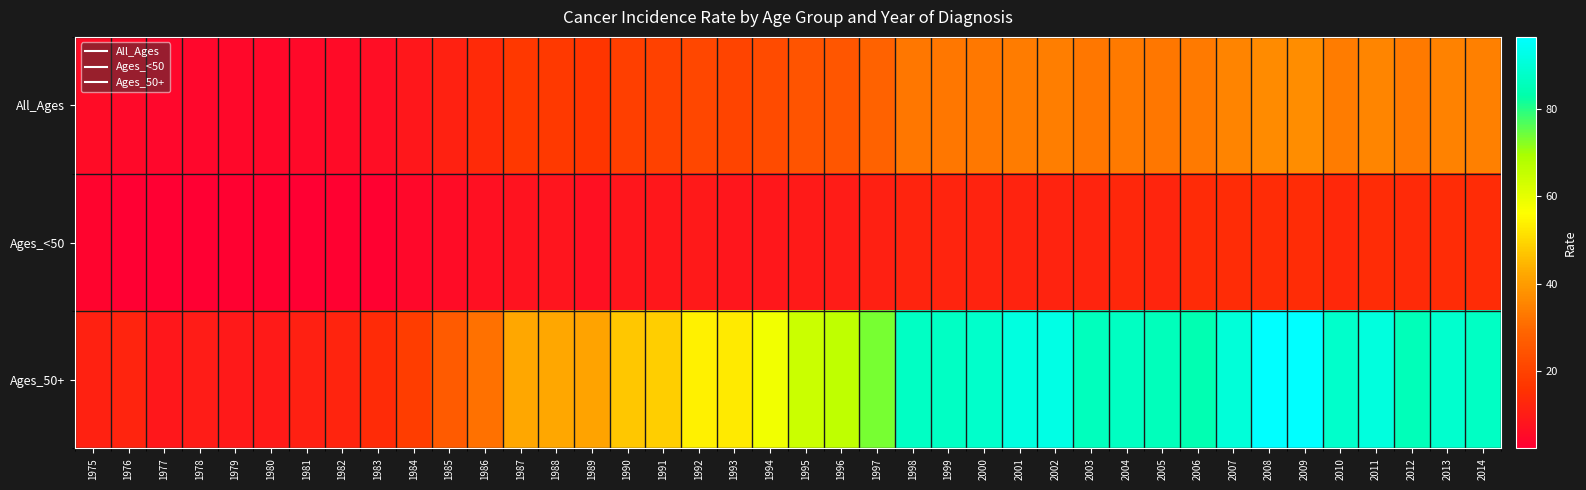

Reading left to right, list all the values displayed in this chart.

All_Ages: 1975=5.8	1976=5.3	1977=4.2	1978=4.4	1979=4.6	1980=4.8	1981=5.0	1982=5.3	1983=6.1	1984=8.6	1985=11.5	1986=13.6	1987=17.4	1988=17.6	1989=16.5	1990=19.1	1991=19.8	1992=21.4	1993=20.7	1994=22.3	1995=24.7	1996=25.4	1997=28.4	1998=32.8	1999=32.8	2000=32.9	2001=33.7	2002=34.1	2003=32.5	2004=33.2	2005=32.6	2006=33.3	2007=35.4	2008=36.9	2009=37.0	2010=33.9	2011=35.6	2012=33.5	2013=34.9	2014=34.4
Ages_<50: 1975=3.8	1976=2.7	1977=2.6	1978=2.4	1979=2.8	1980=3.0	1981=2.6	1982=2.7	1983=3.0	1984=4.8	1985=5.9	1986=6.8	1987=7.8	1988=8.2	1989=7.0	1990=8.4	1991=8.8	1992=9.0	1993=8.4	1994=8.7	1995=9.6	1996=9.8	1997=11.1	1998=12.0	1999=12.0	2000=11.8	2001=11.6	2002=11.9	2003=12.0	2004=12.8	2005=12.5	2006=13.8	2007=14.4	2008=14.1	2009=14.4	2010=13.1	2011=14.4	2012=13.7	2013=14.5	2014=14.3
Ages_50+: 1975=11.2	1976=12.0	1977=8.7	1978=9.7	1979=9.2	1980=9.7	1981=11.1	1982=12.0	1983=14.1	1984=18.7	1985=26.2	1986=31.6	1987=42.4	1988=42.2	1989=41.5	1990=47.3	1991=48.6	1992=54.0	1993=53.0	1994=57.8	1995=64.2	1996=66.0	1997=73.6	1998=87.2	1999=87.1	2000=88.0	2001=91.6	2002=92.1	2003=86.1	2004=86.7	2005=85.4	2006=84.1	2007=90.4	2008=96.4	2009=96.2	2010=88.3	2011=91.2	2012=85.3	2013=88.5	2014=87.1